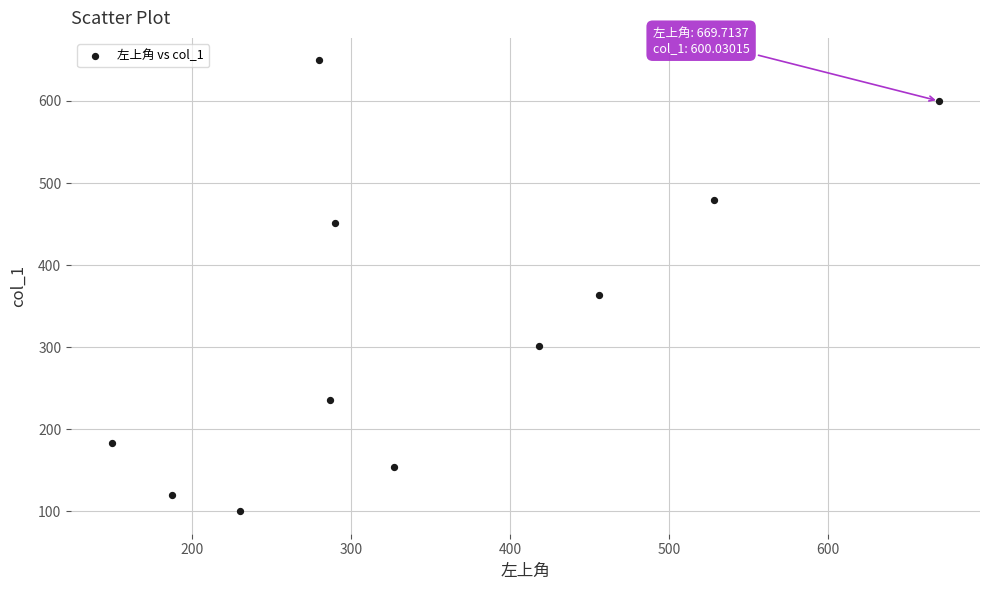

What is the range of X values (max minus min)?

520.0